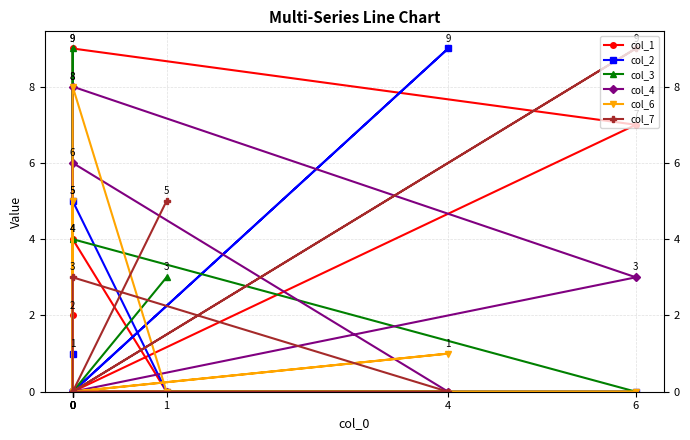

What is the sum of the col_4 values at 1 and 0?

8